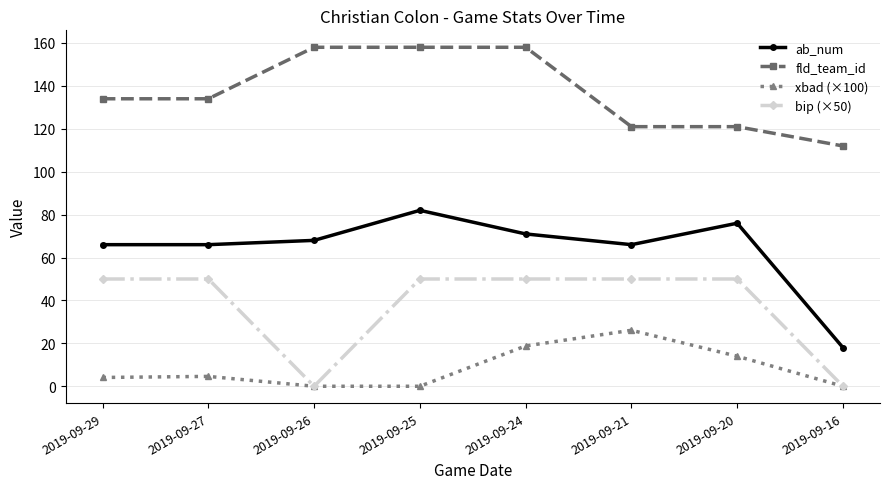

What is the approximate value of ab_num at 2019-09-29?

66.0